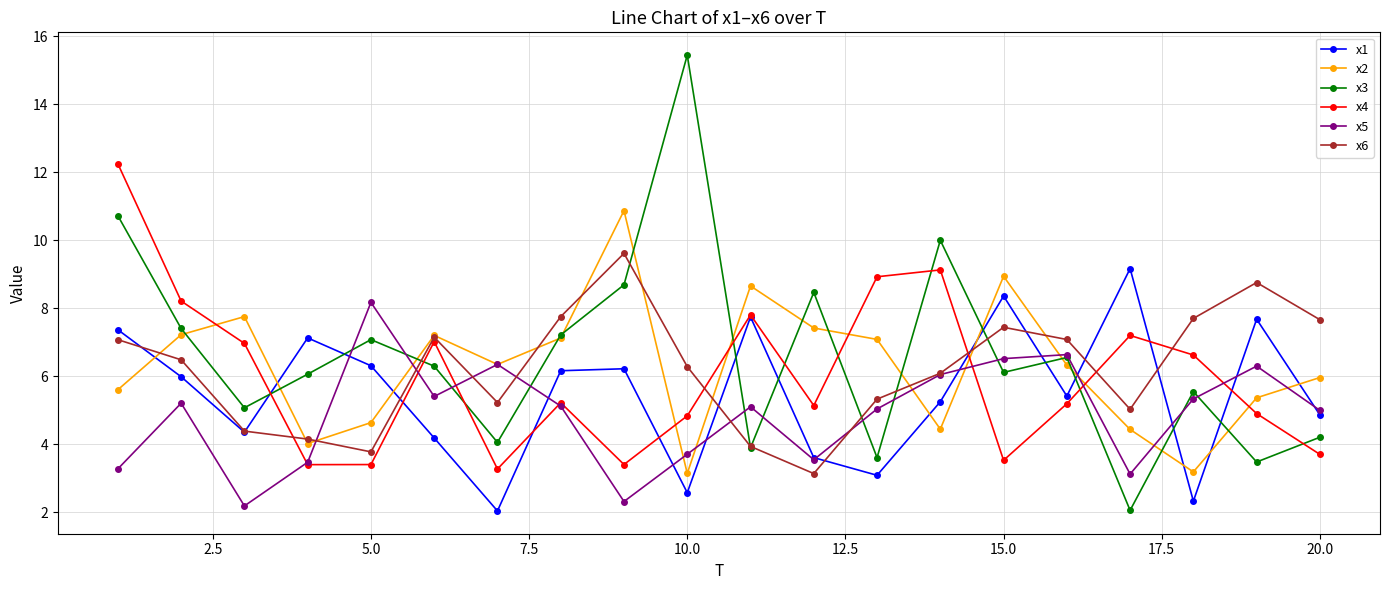

What are all the series names shown in the legend?

x1, x2, x3, x4, x5, x6